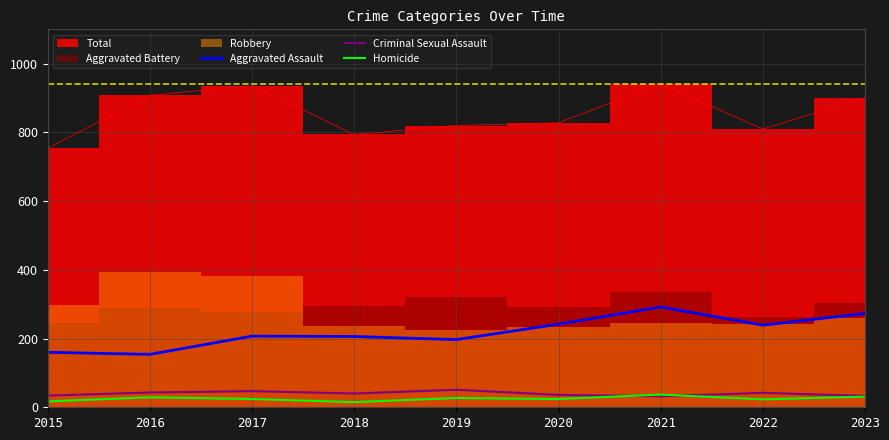

The Homicide series shows 15 at 2018. True or false?

True